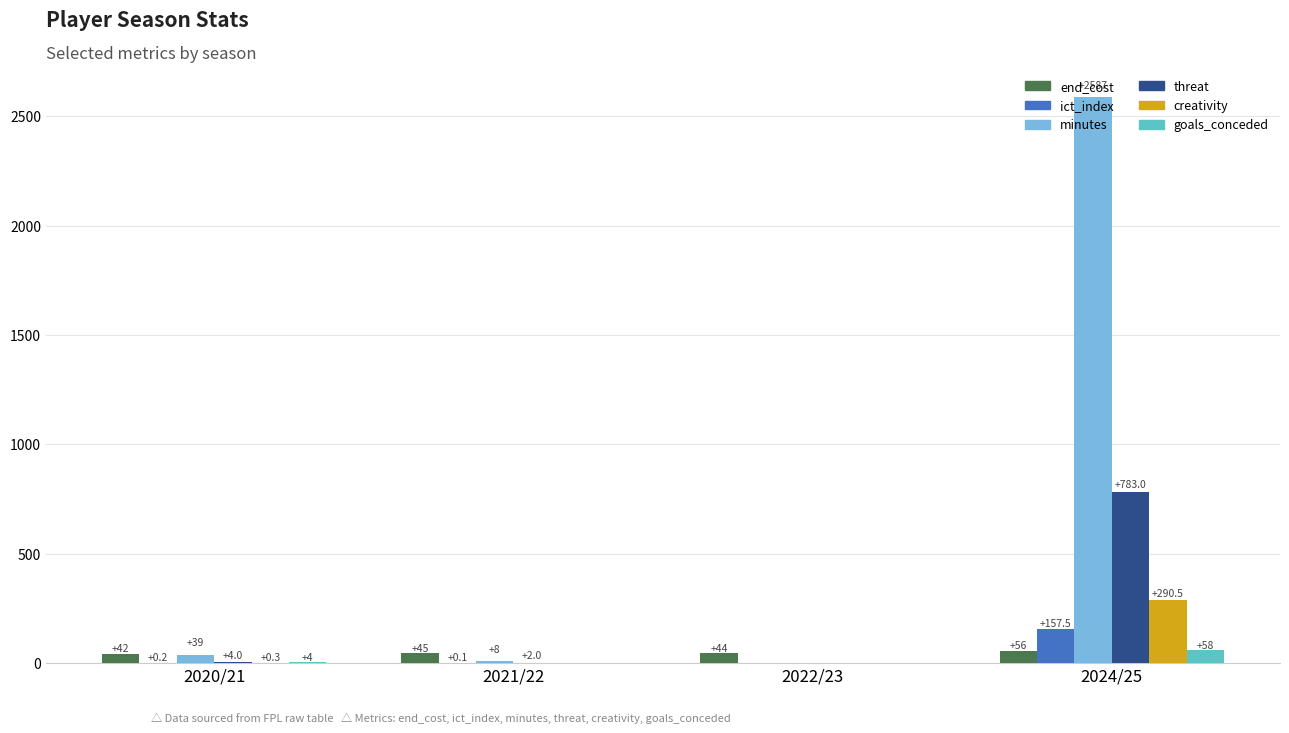

True or false: goals_conceded has a value of 58.0 at 2024/25.

True